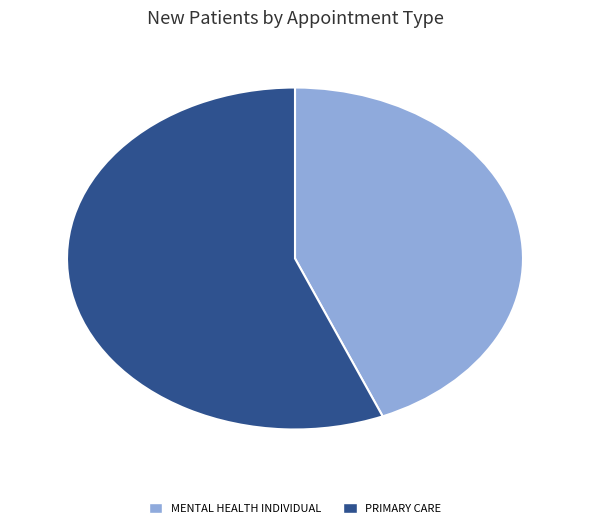

Which category has the smallest portion of the pie?

MENTAL HEALTH INDIVIDUAL